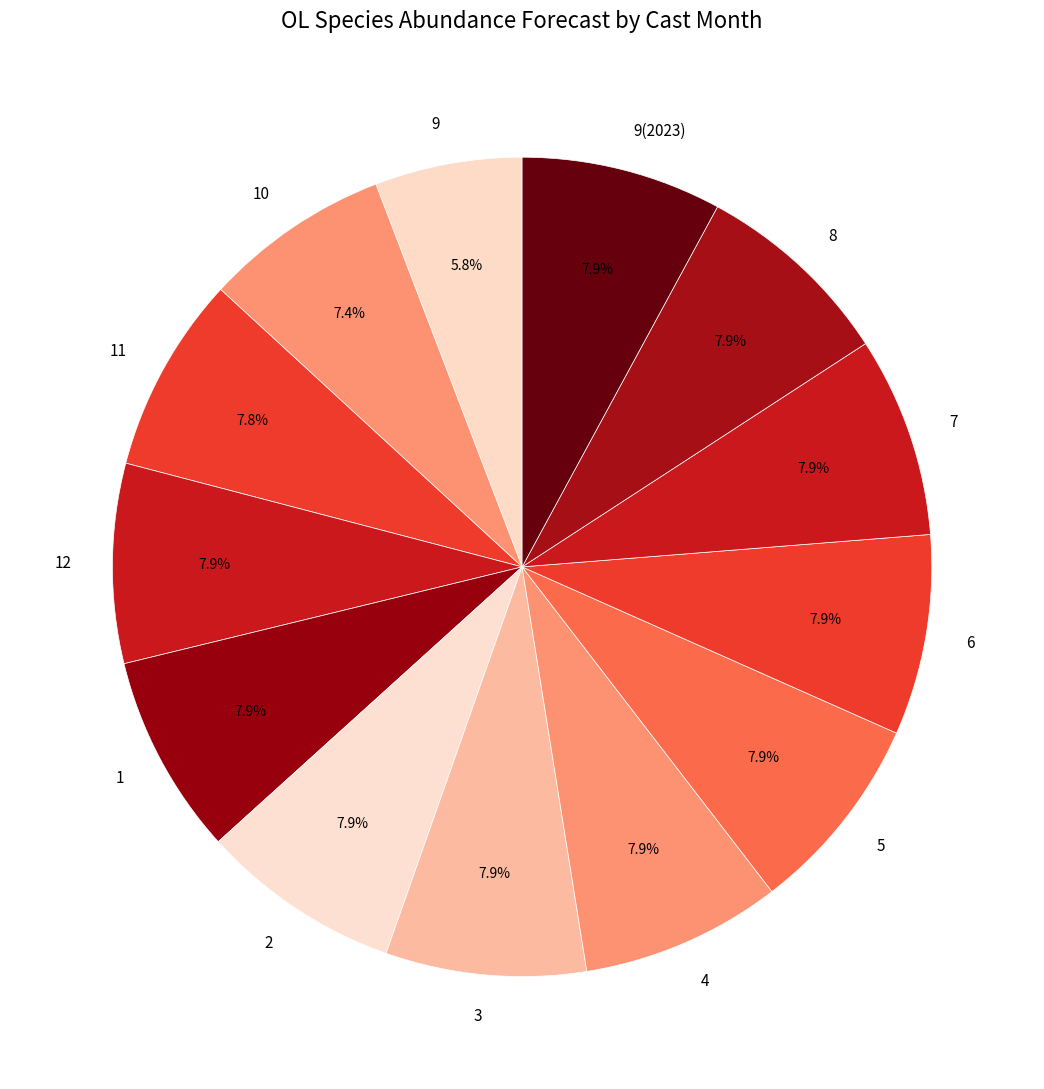

To the nearest percent, what percentage of the pie is 1?

8%